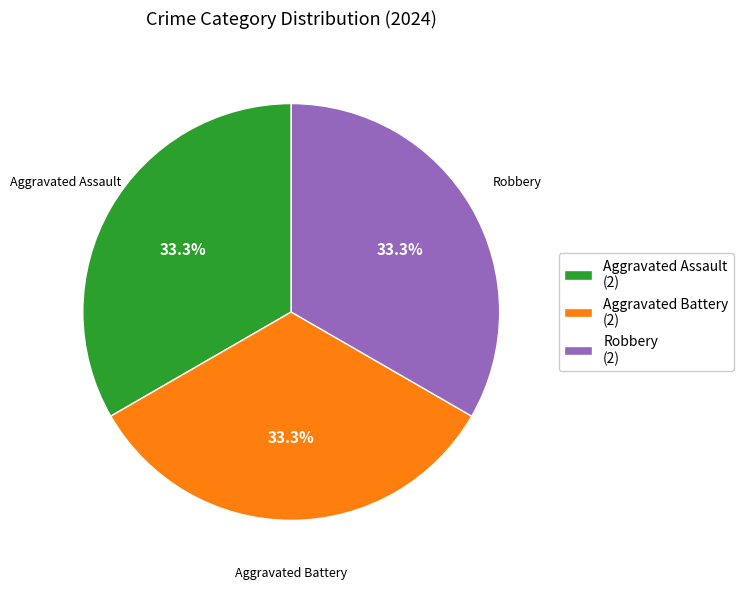

Combined, what portion of the pie is Aggravated Battery and Aggravated Assault?

66.7%